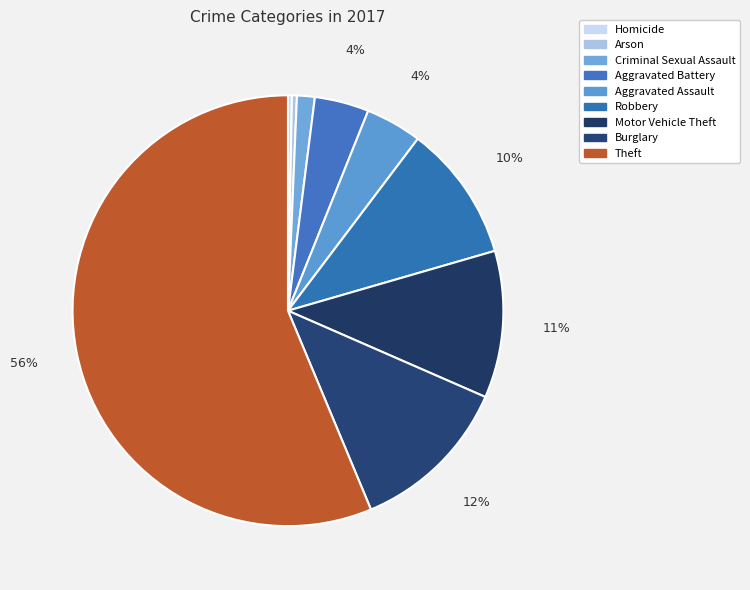

How many slices are in this pie chart?

9